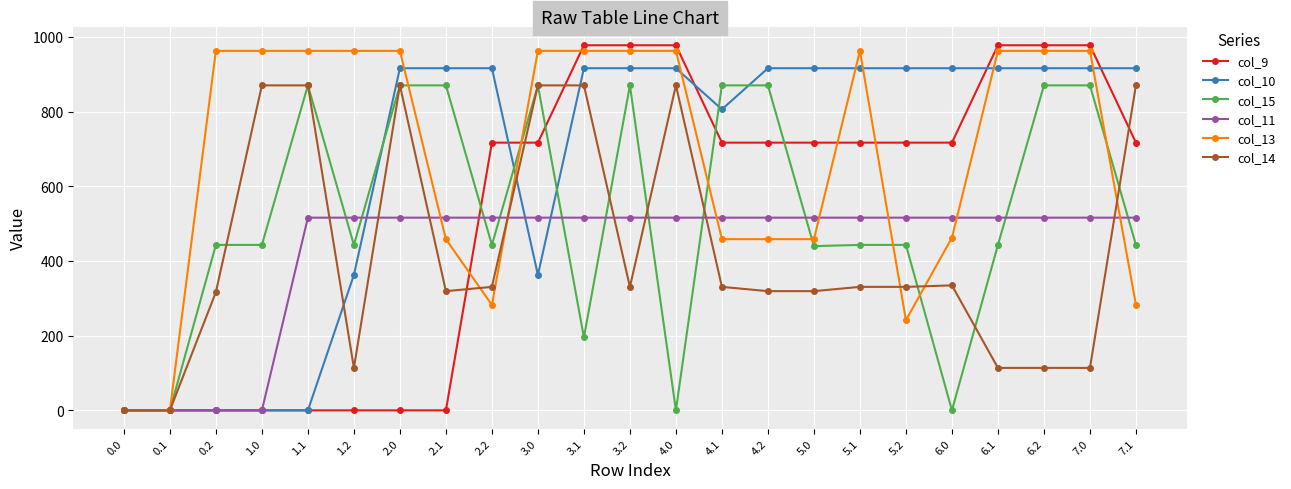

True or false: col_9 and col_10 intersect in this chart.

True